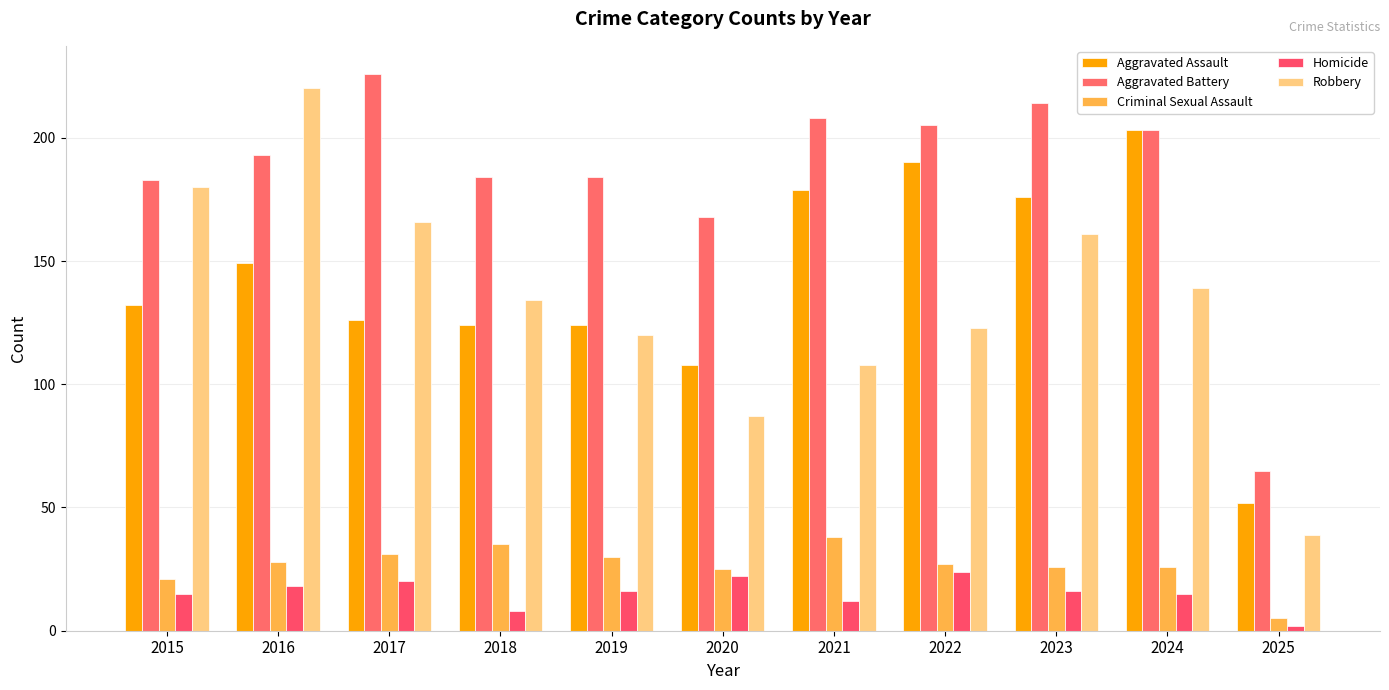

How many distinct data groups are displayed?

5